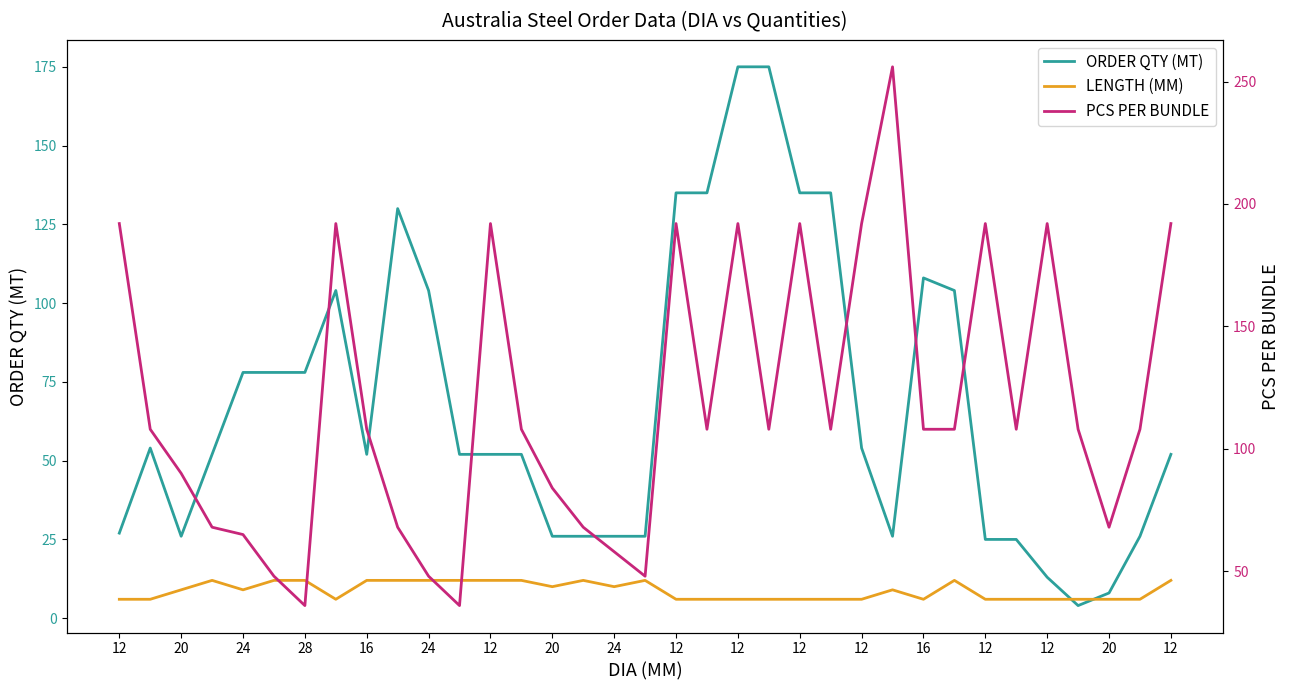

List the series in order of their overall mean, lowest first.

LENGTH (MM), ORDER QTY (MT), PCS PER BUNDLE